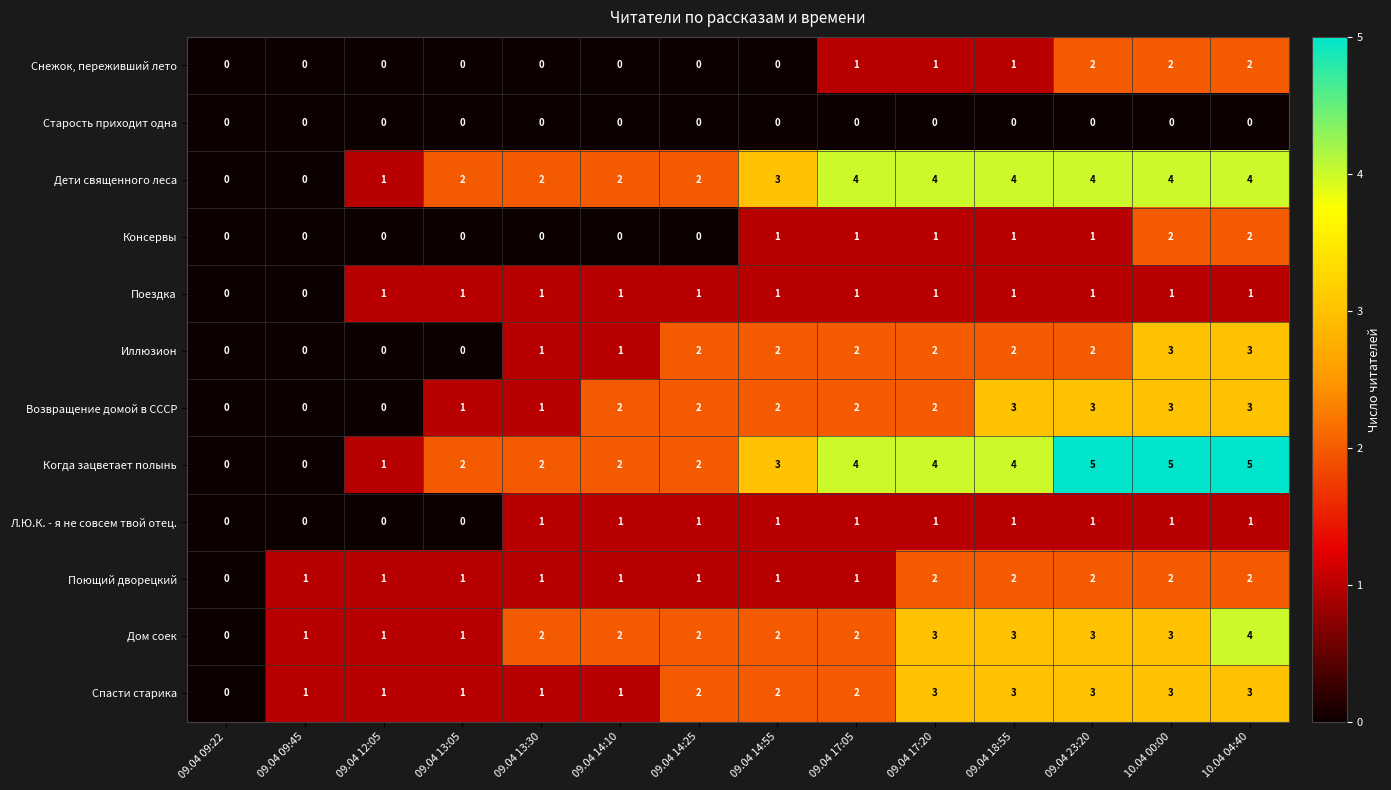

At which category is the sum across all series the highest?

10.04 04:40